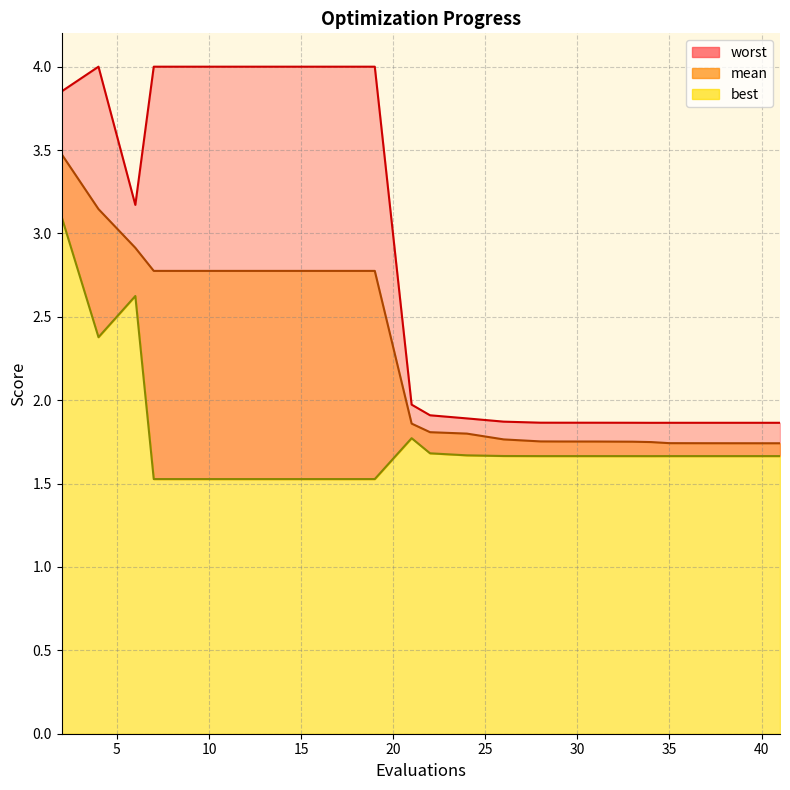

List the series in order of their peak value, lowest first.

best, mean, worst